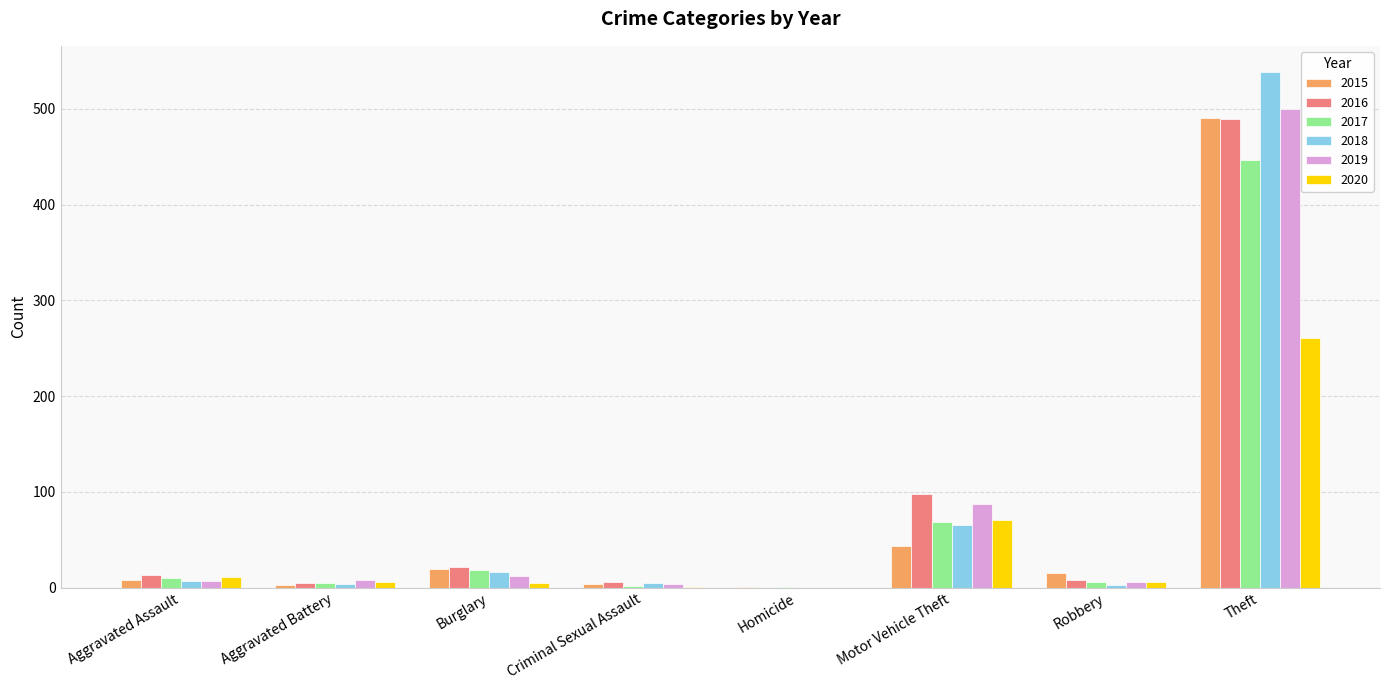

True or false: 2016 has a value of 13 at Aggravated Assault.

True